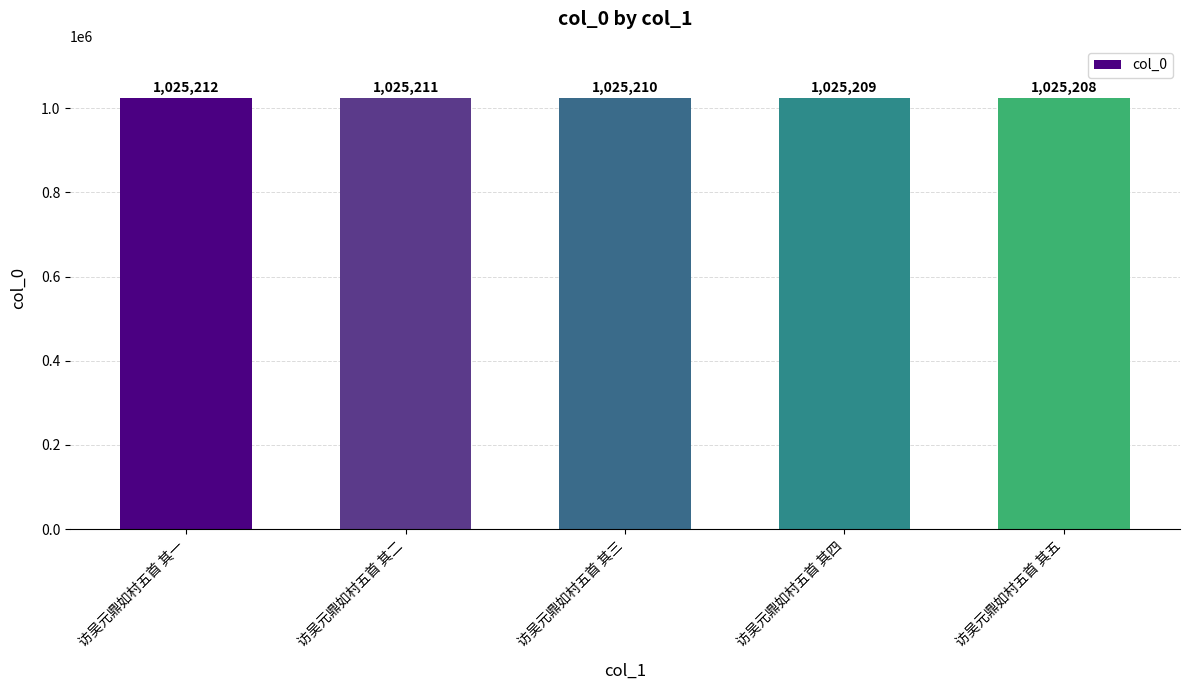

Which has a higher value, 访吴元鼎如村五首 其四 or 访吴元鼎如村五首 其五?

访吴元鼎如村五首 其四